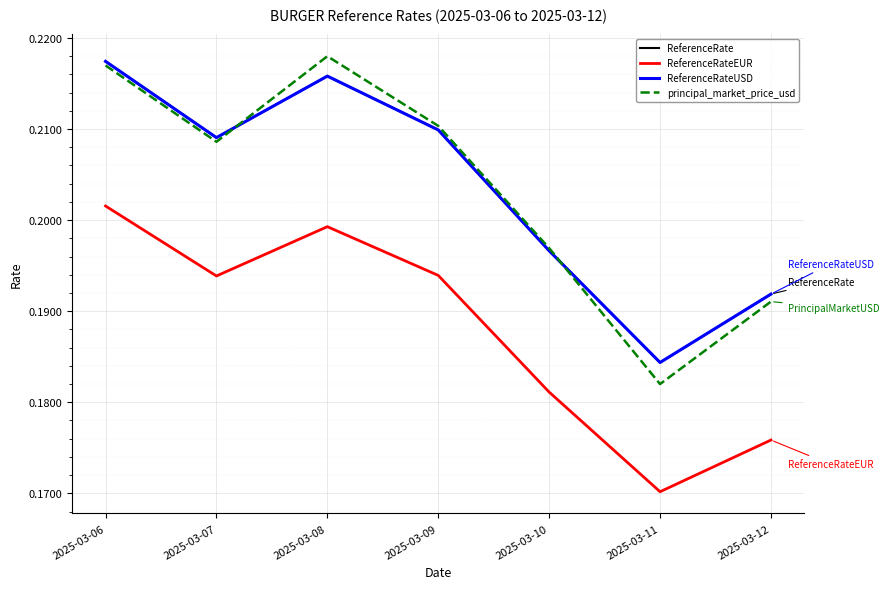

Does the chart have visible grid lines?

Yes